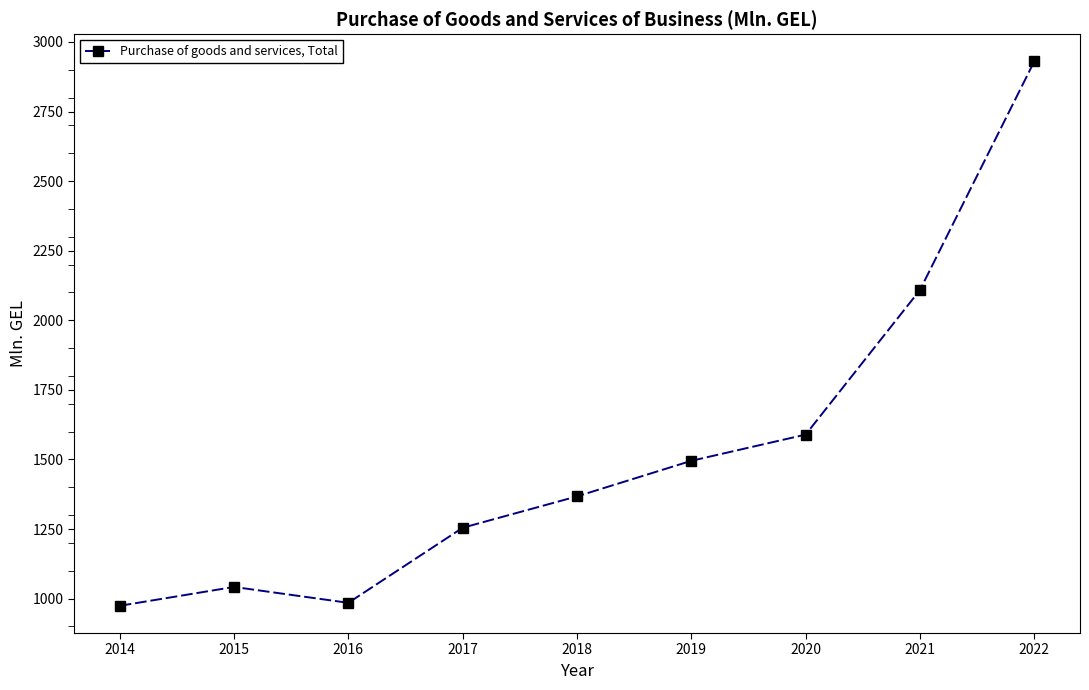

How many categories are shown in the chart?

9